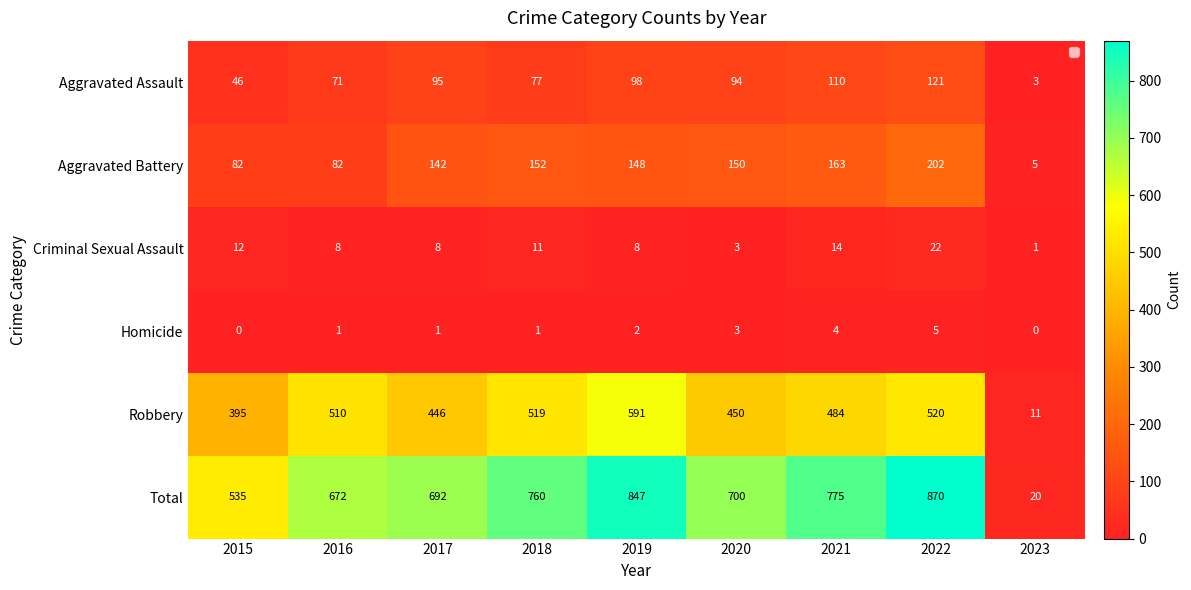

What is the difference between the Aggravated Battery values at 2015 and 2022?

120